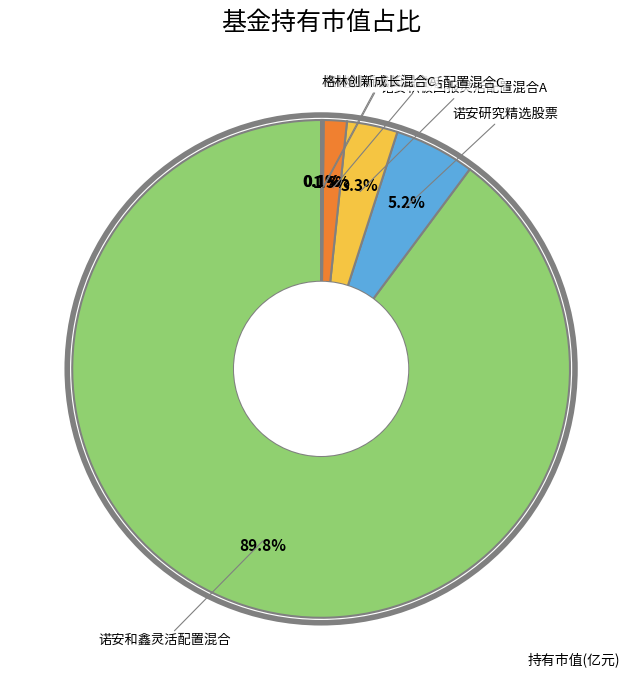

Does any single category account for the majority?

Yes